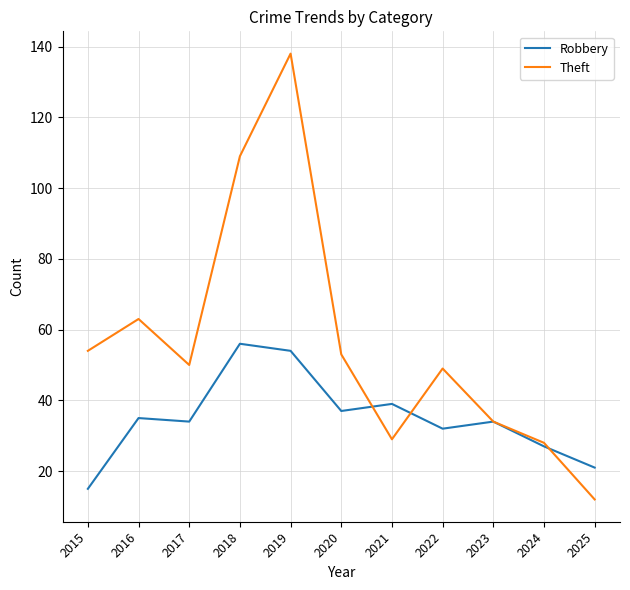

List the series in order of their overall mean, lowest first.

Robbery, Theft